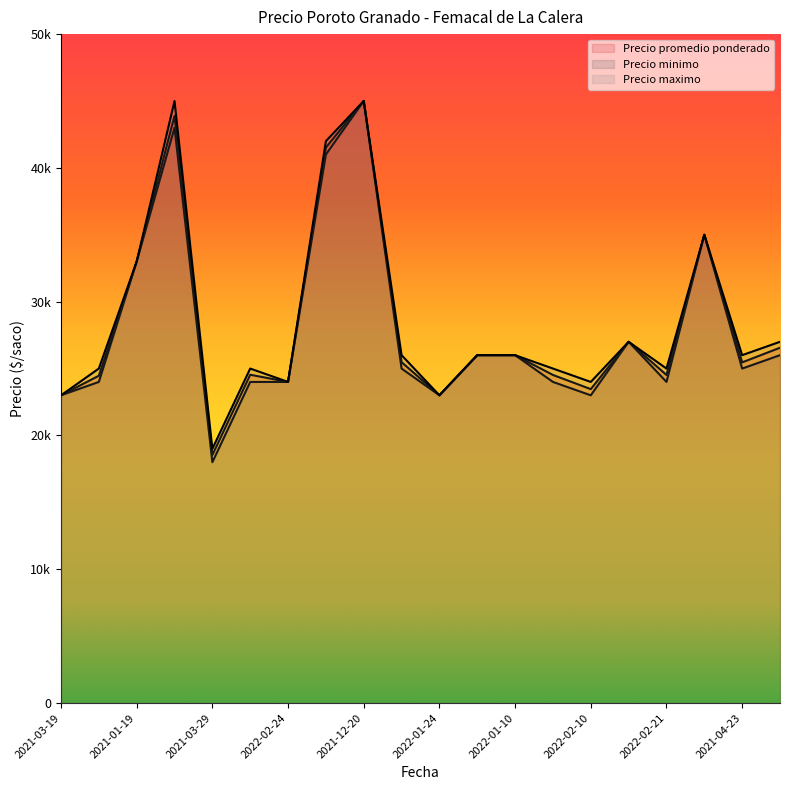

Is it true that Precio promedio ponderado equals 59494 at 2021-12-21?

False